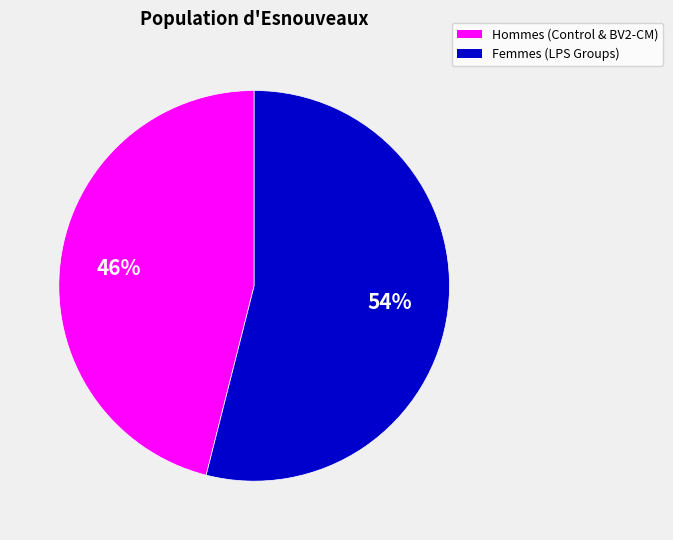

To the nearest percent, what is the combined percentage of Femmes (LPS Groups) and Hommes (Control & BV2-CM)?

100%